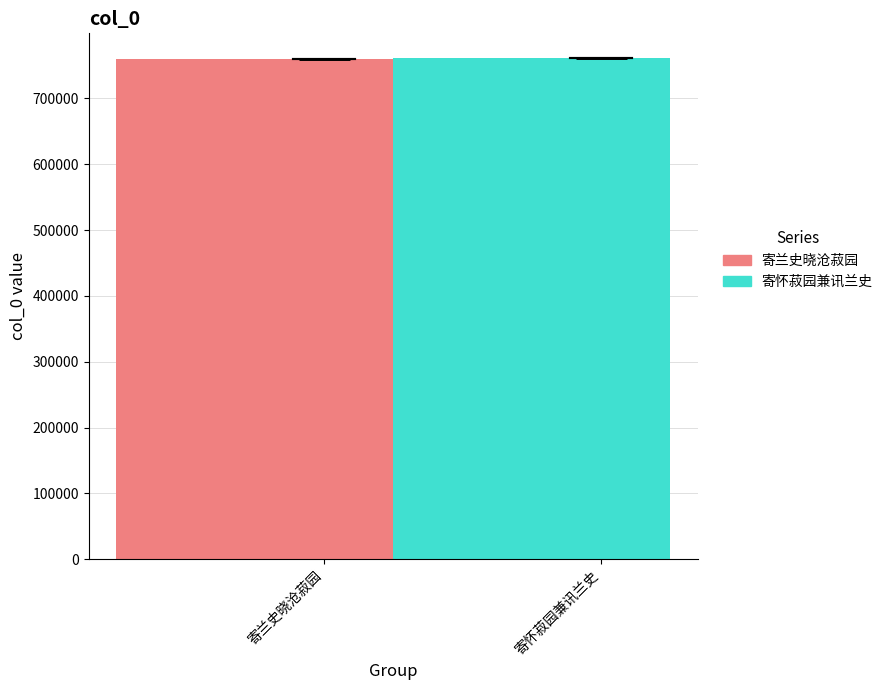

What is the greatest value displayed?

760825